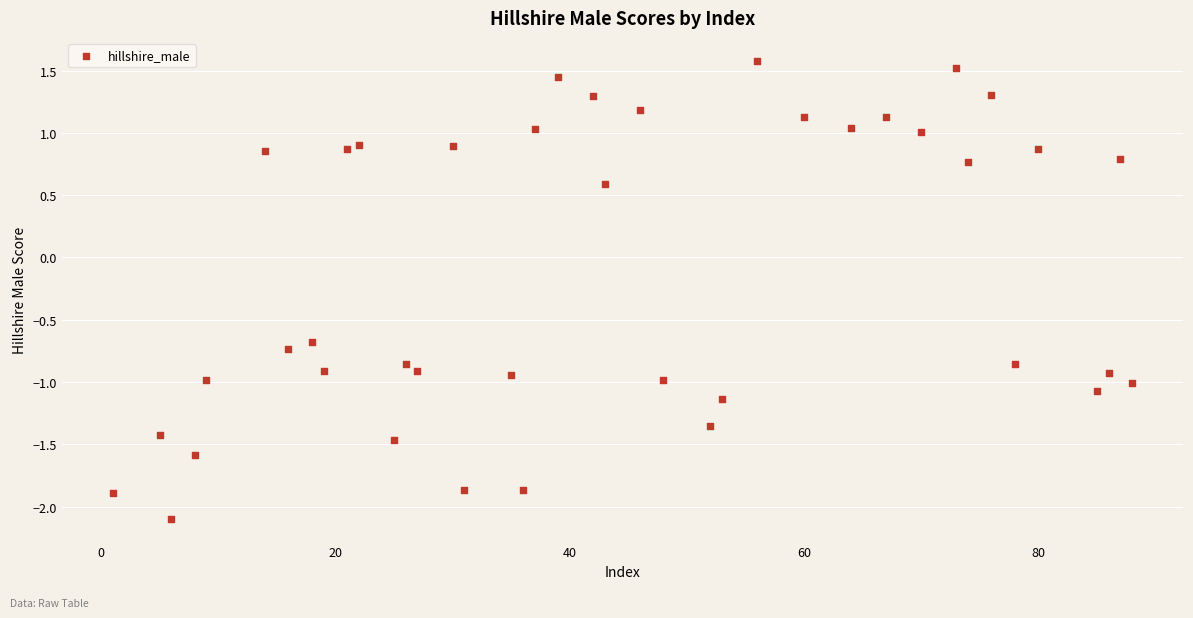

What Y value in the scatter plot is closest to 0?

0.6